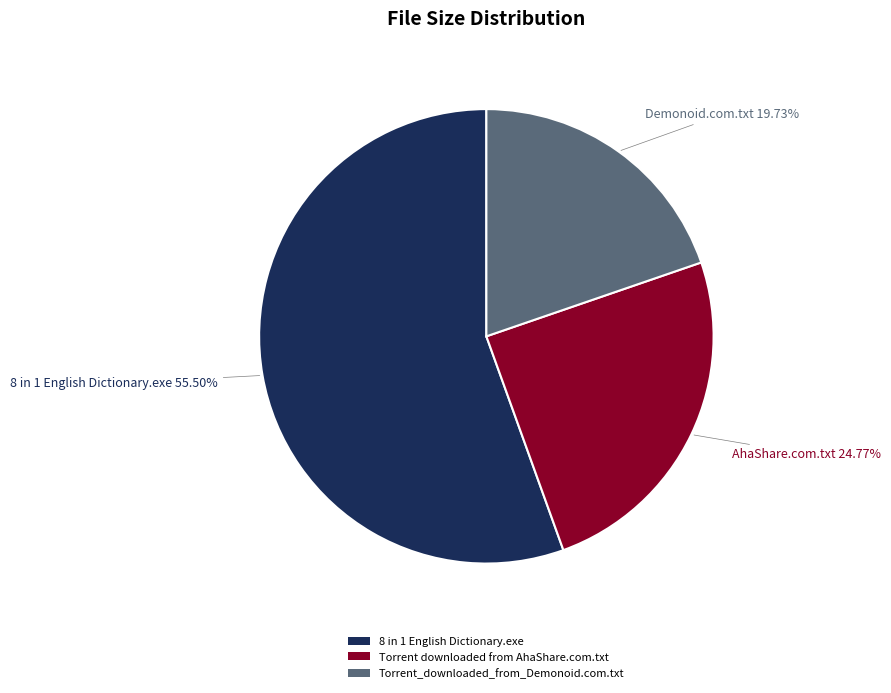

Which category accounts for the majority?

8 in 1 English Dictionary.exe